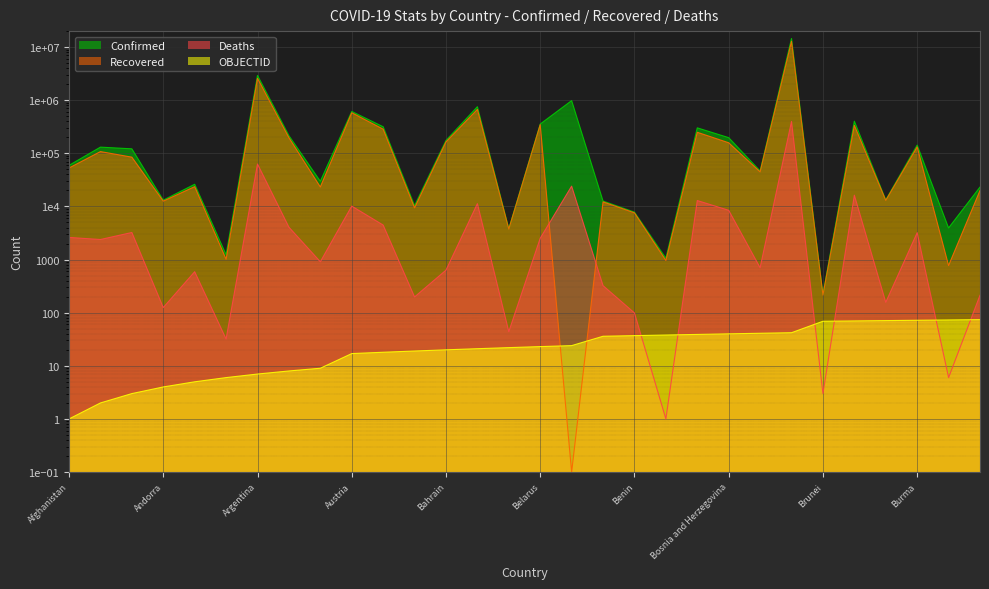

True or false: Recovered has a value of 6255527.4 at Brazil.

False